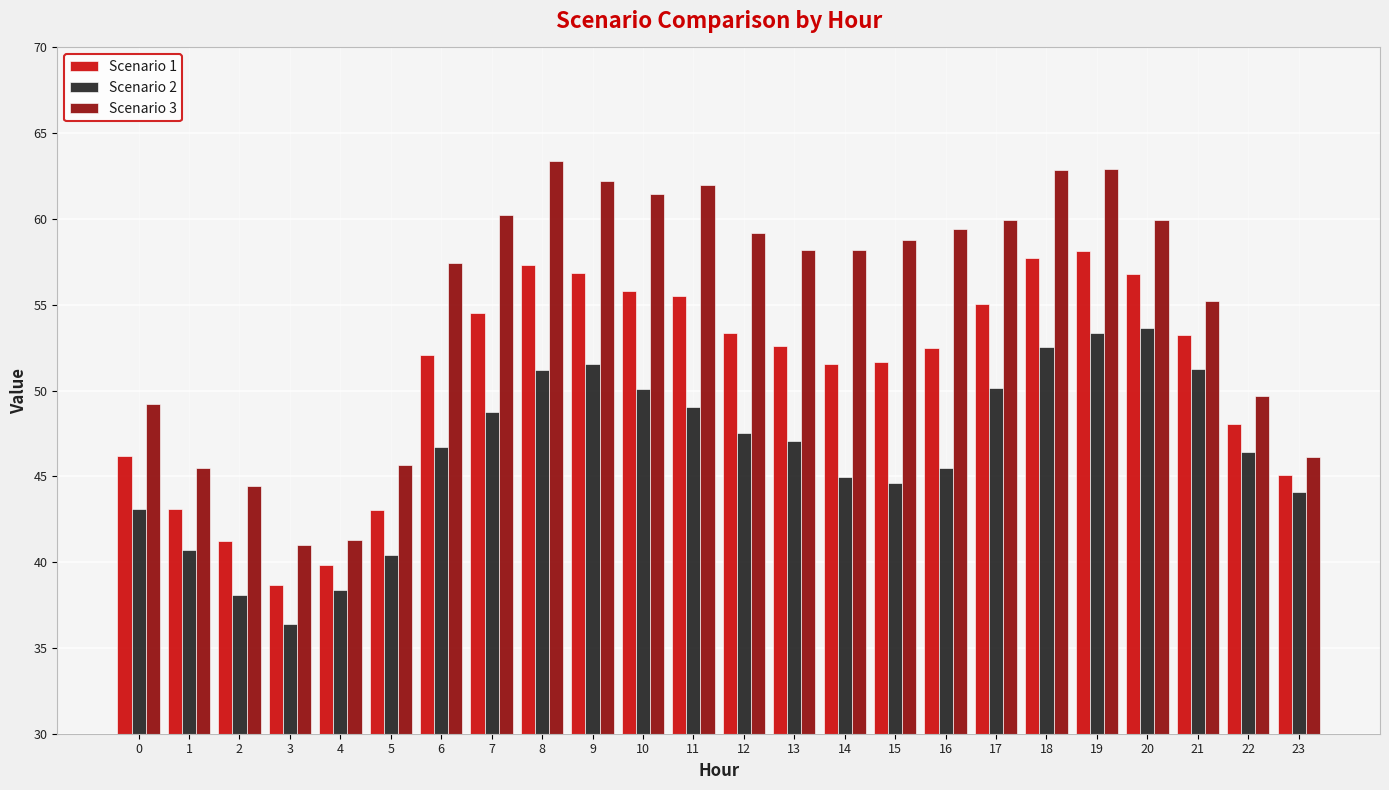

At how many categories does at least one series exceed 37?

24